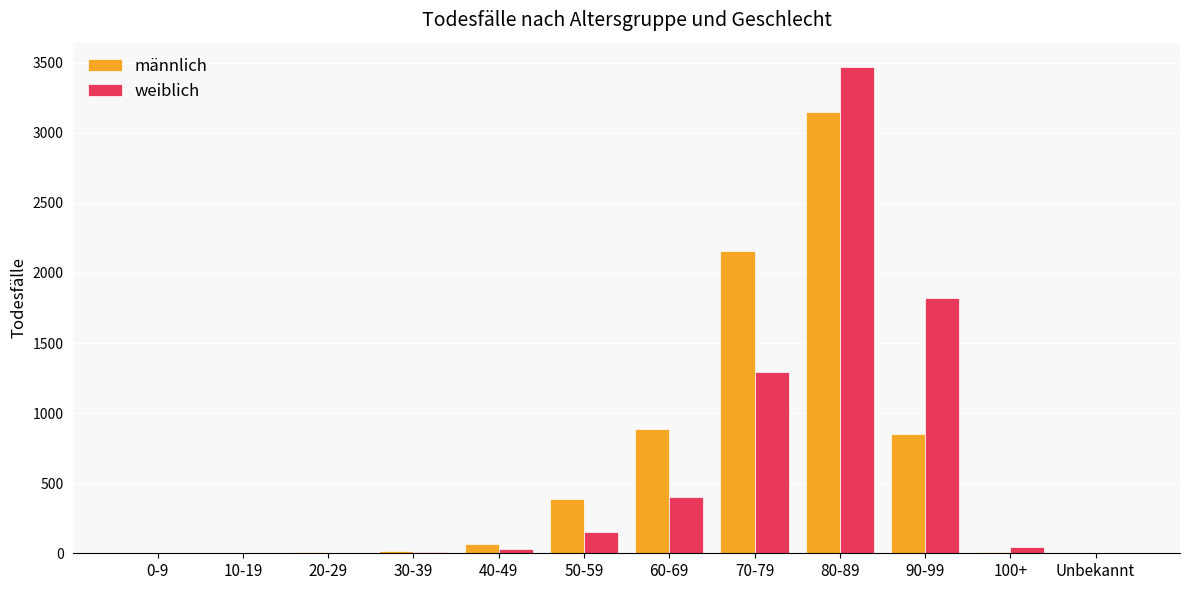

Which series changed the most between 40-49 and 60-69?

männlich